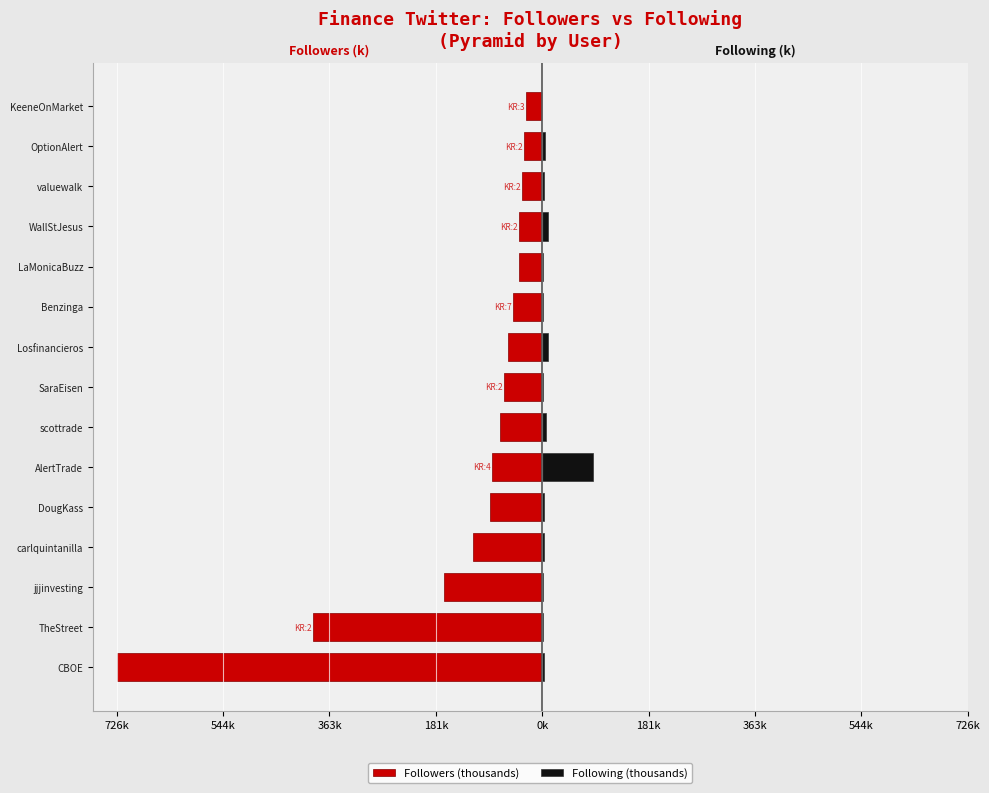

What is the smallest value displayed?

-726.0